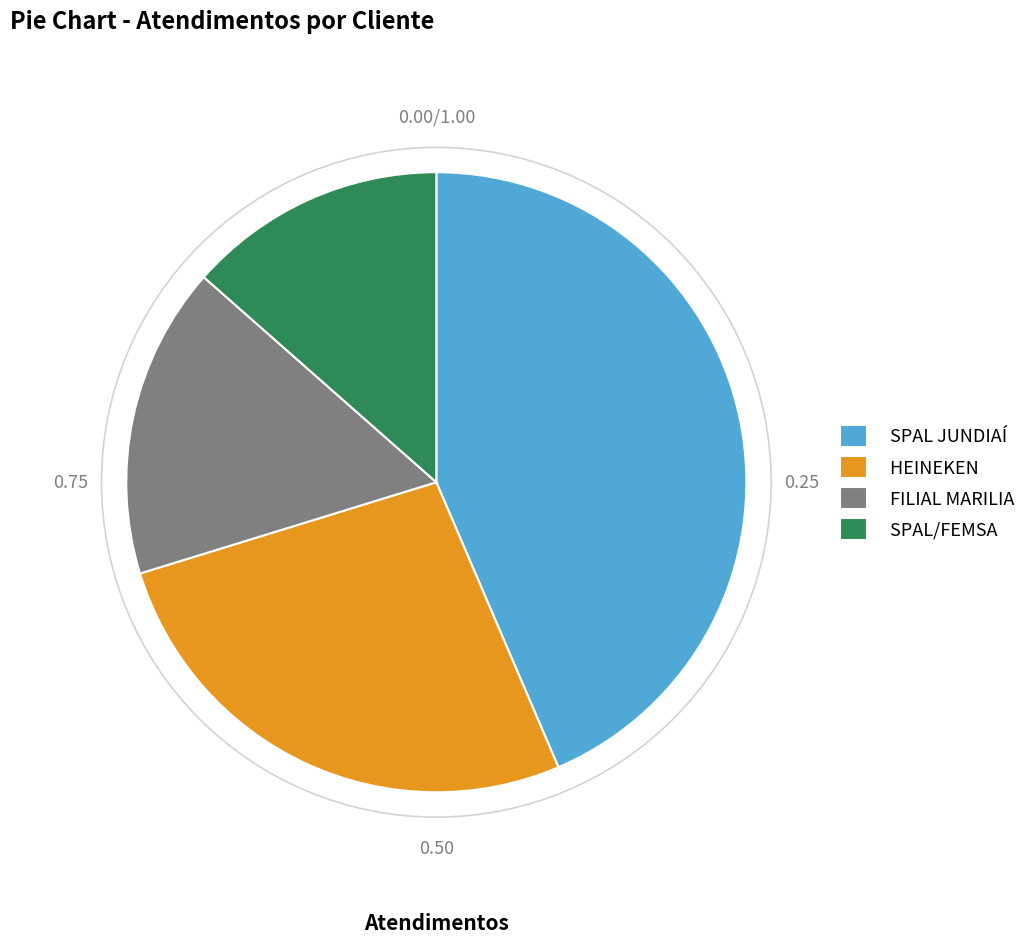

Combined, do SPAL JUNDIAÍ and HEINEKEN account for over 50%?

Yes